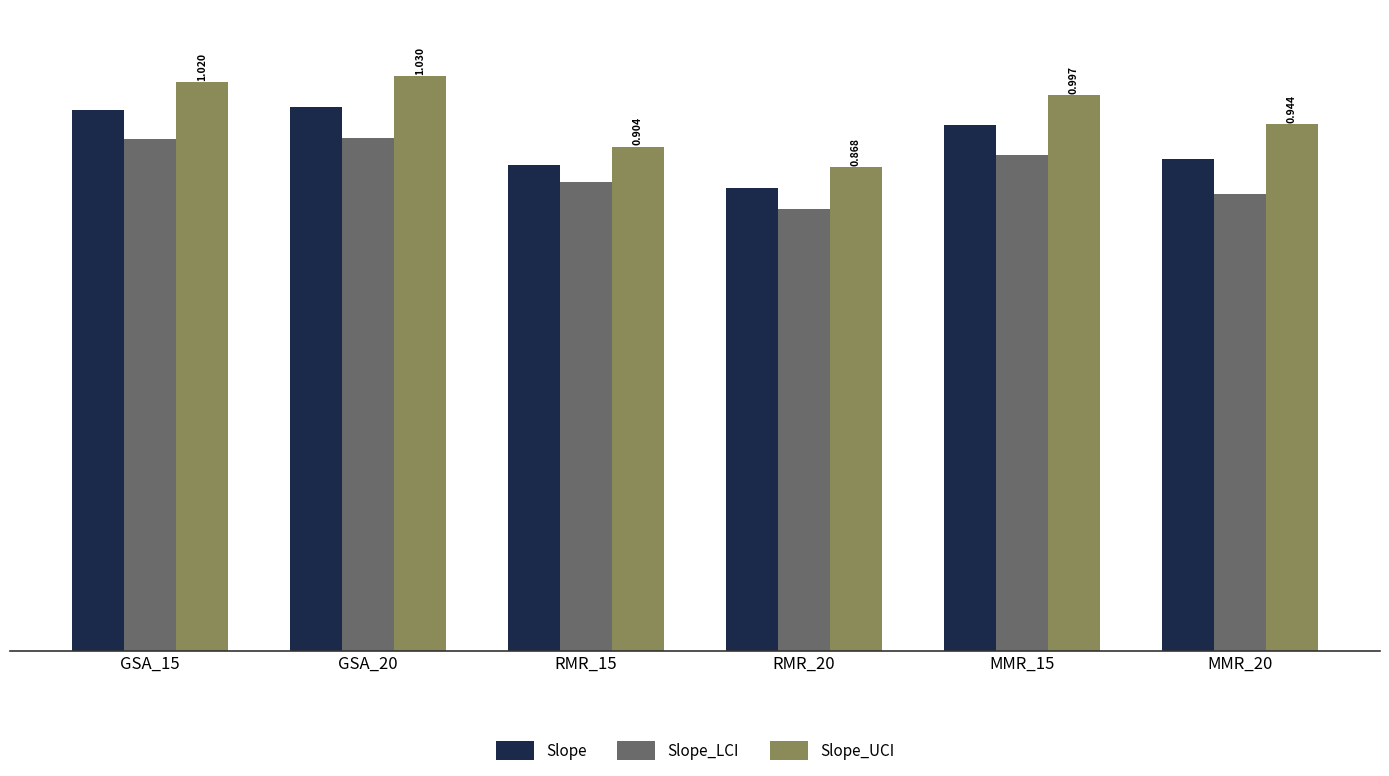

What is the label of the 6th bar from the left?

MMR_20